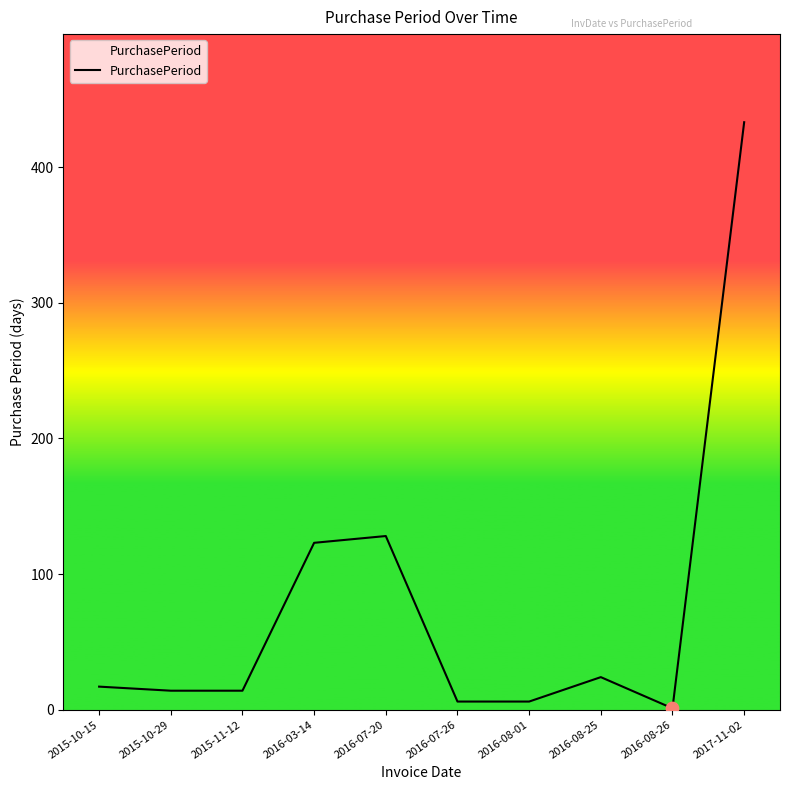

What is the change in value from 2015-10-15 to 2016-07-26?

-11